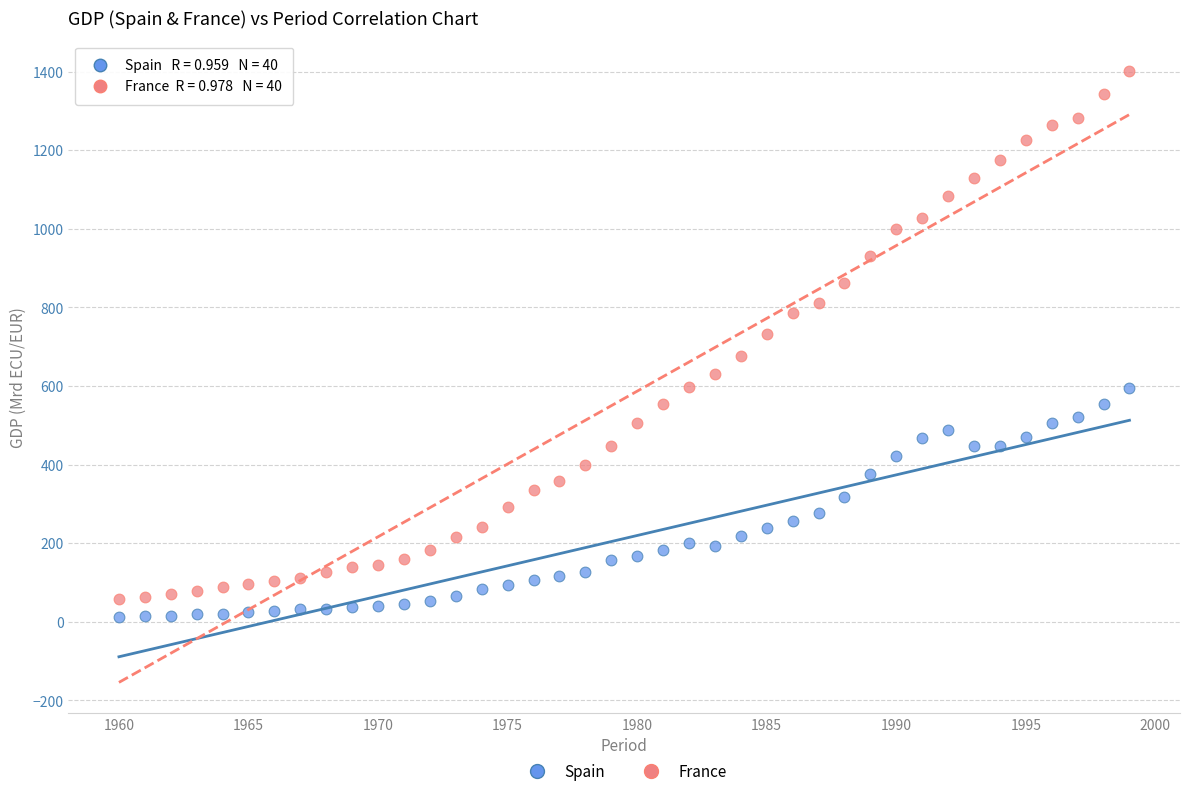

Across all data points, what is the range of X values (max minus min)?

39.0